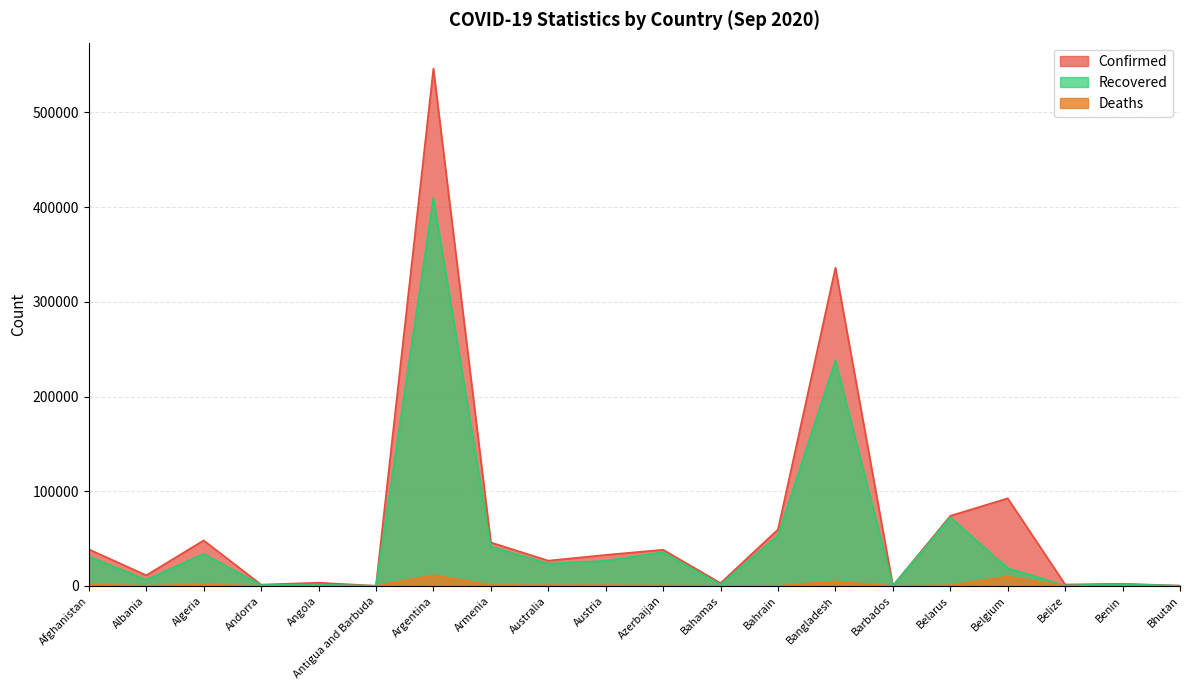

True or false: Confirmed has a value of 17899 at Albania.

False